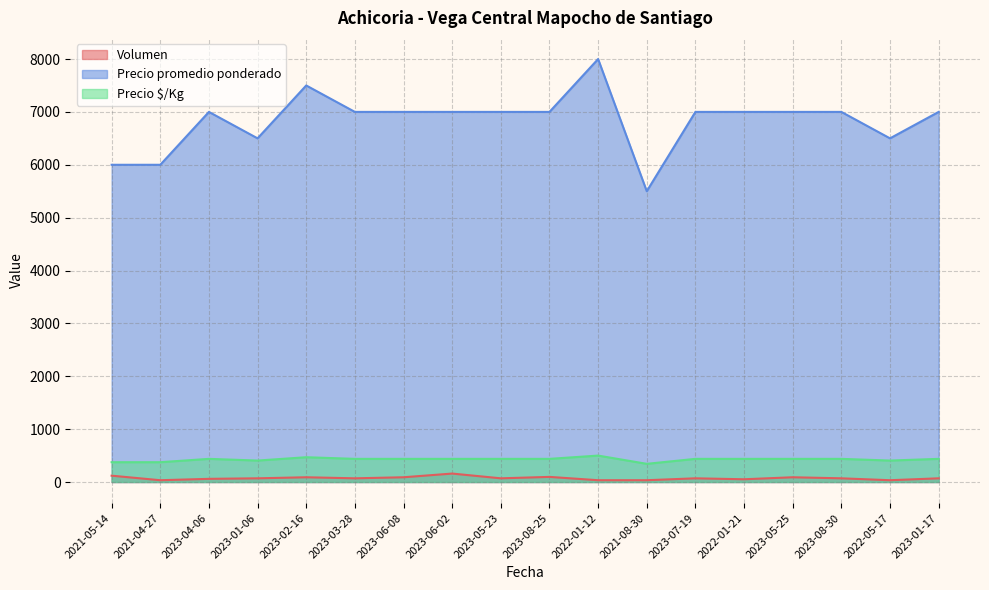

How many data points in Precio promedio ponderado are less than 7000?

5